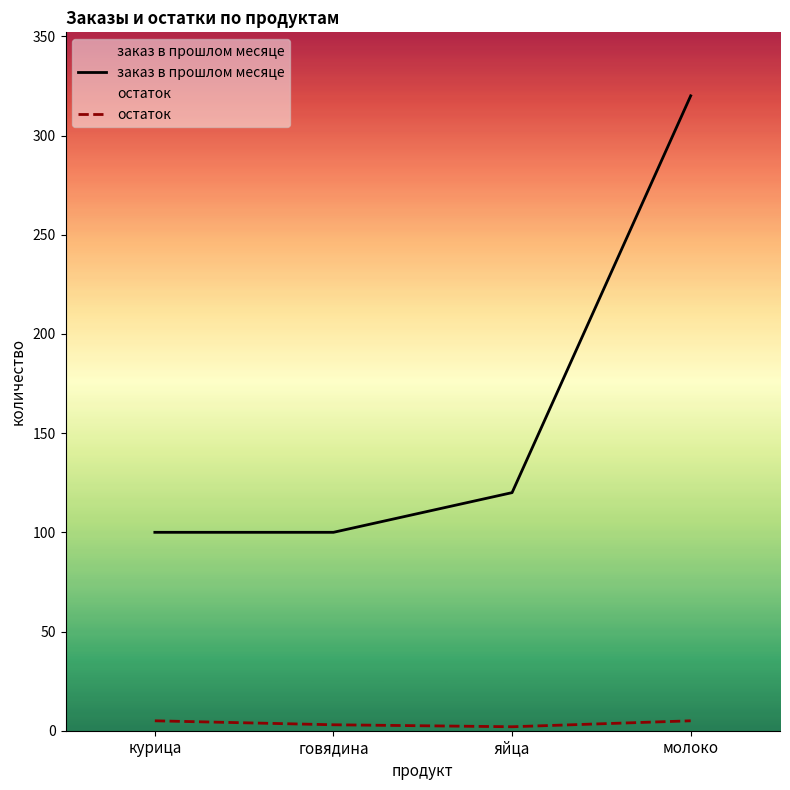

At which label does остаток reach its minimum?

яйца